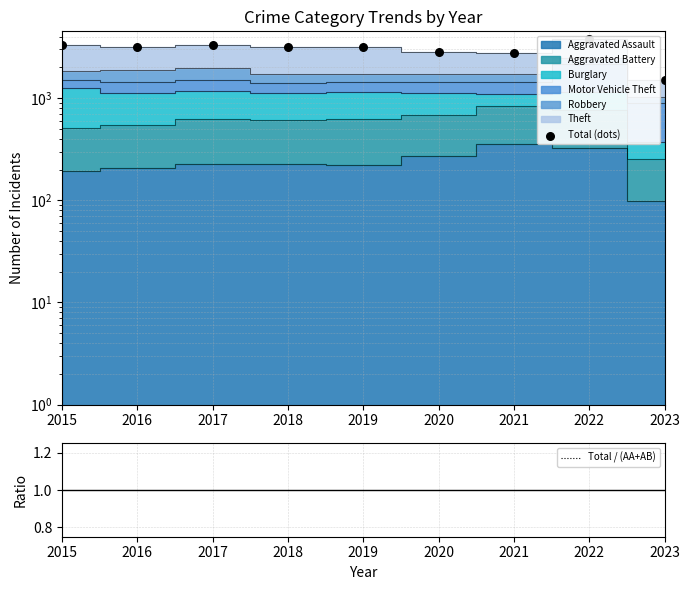

What is the total value across all series at 2019?

3188.1